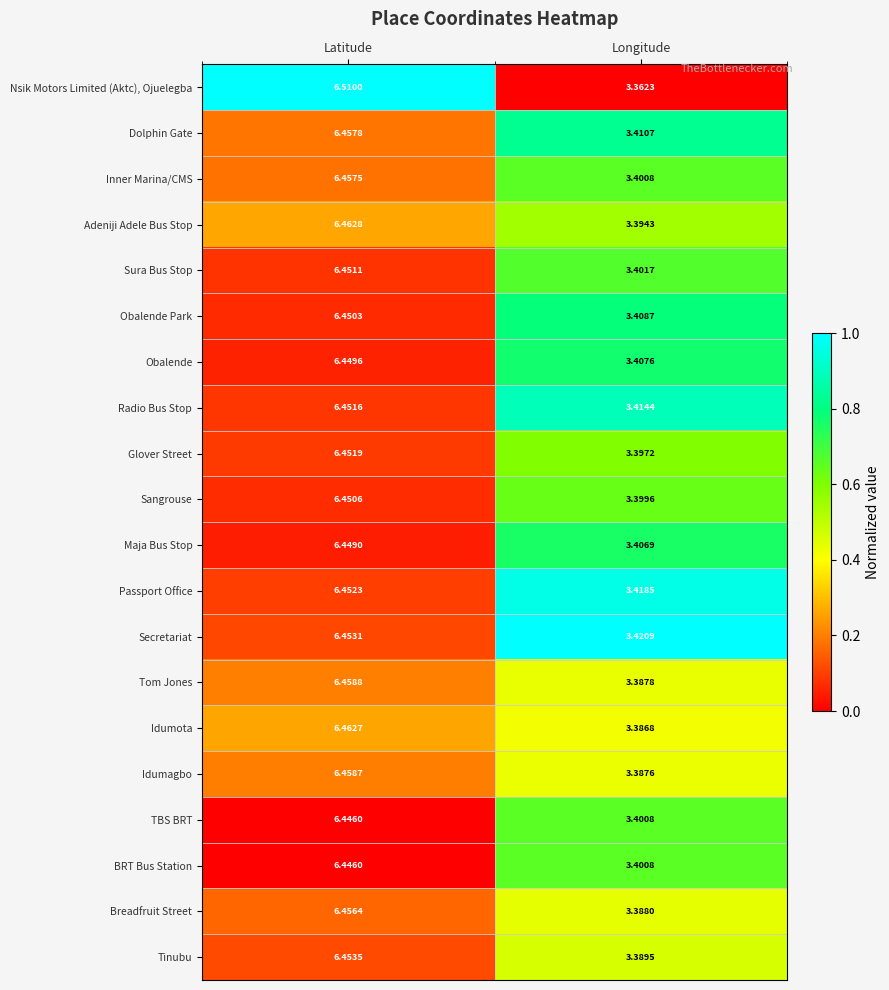

Which label corresponds to the largest value in the chart?

Latitude